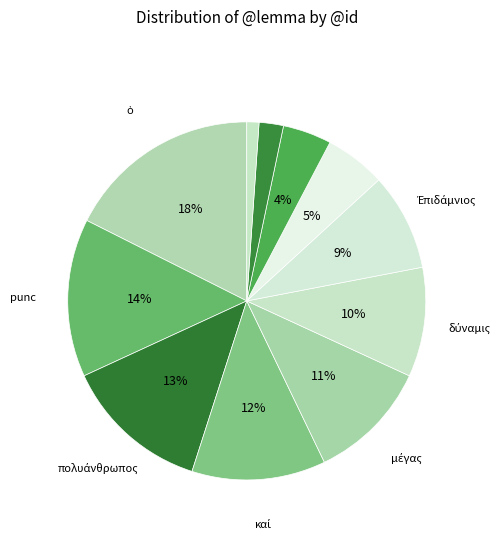

Rank the categories by value from lowest to highest.

προέρχομαι, δέ, ὁ, χρόνος, γίγνομαι, ὁ, ὁ, Ἐπιδάμνιος, δύναμις, μέγας, καί, πολυάνθρωπος, punc